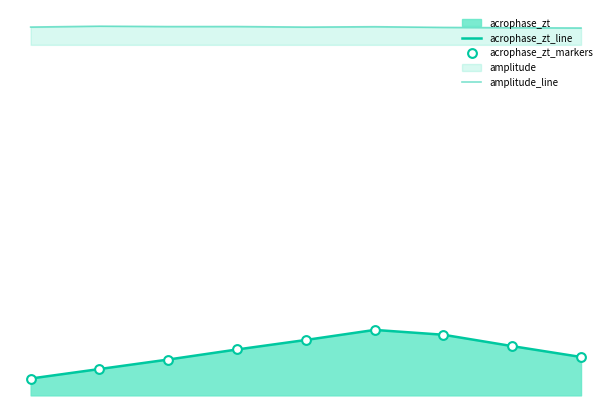

Which series has the largest total across all categories?

amplitude_line